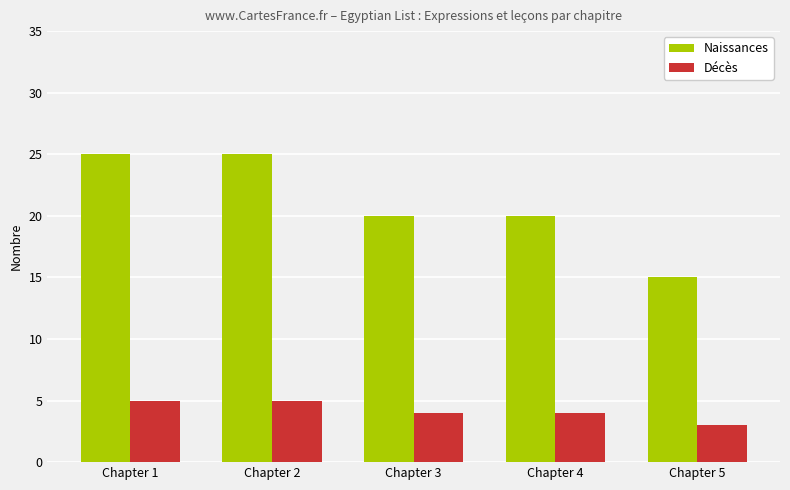

Reading left to right, what are all the values shown in this chart?

Naissances: Chapter 1=25	Chapter 2=25	Chapter 3=20	Chapter 4=20	Chapter 5=15
Décès: Chapter 1=5	Chapter 2=5	Chapter 3=4	Chapter 4=4	Chapter 5=3